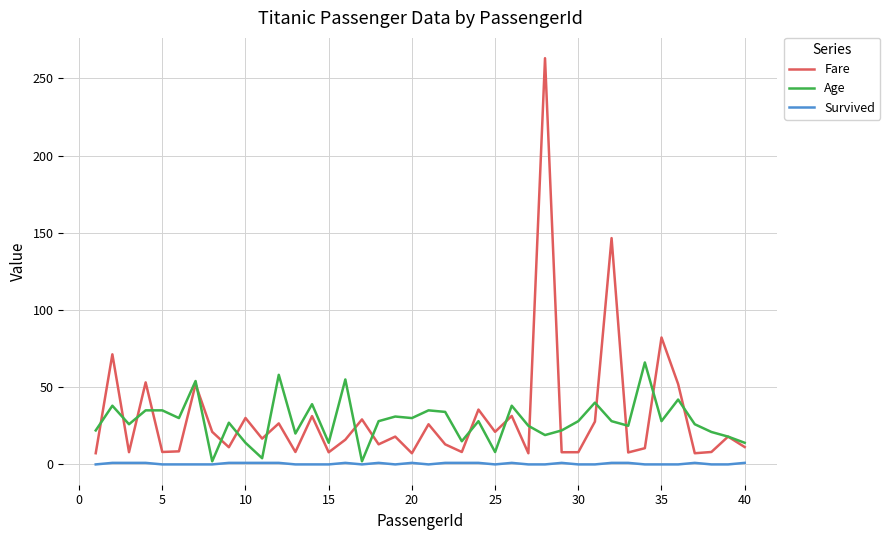

True or false: Fare and Survived intersect in this chart.

False